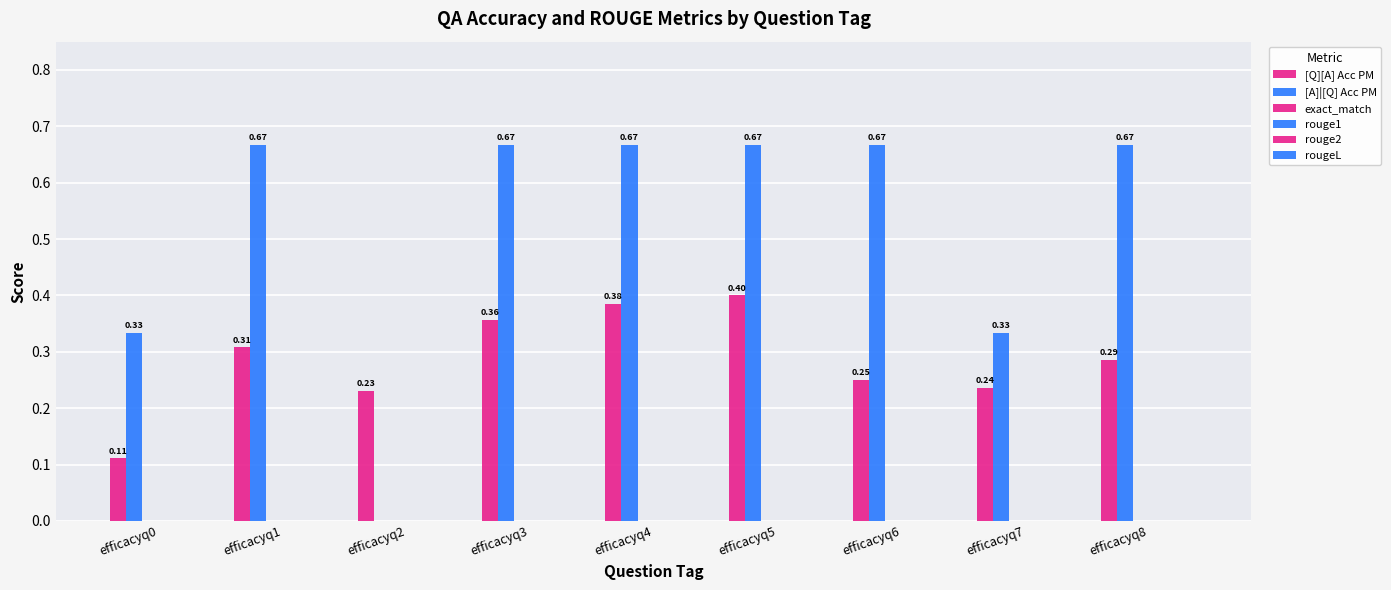

How many categories are shown in the chart?

9